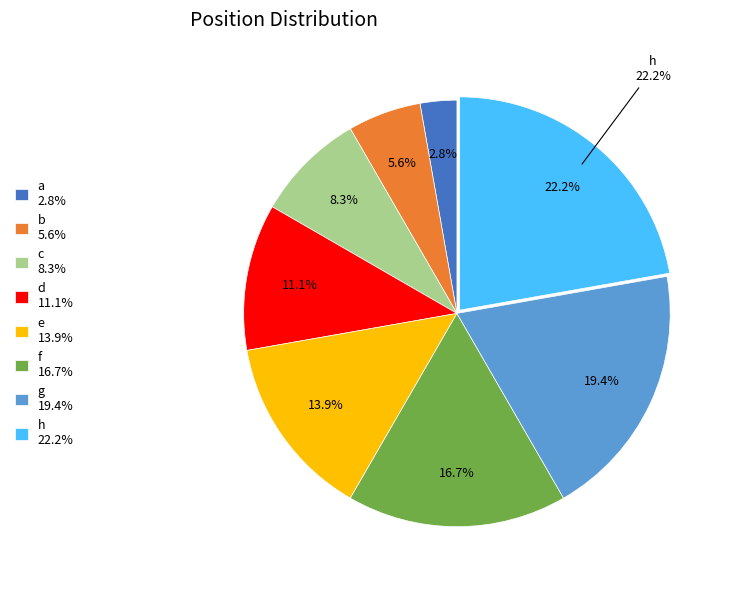

To the nearest percent, what portion does h represent?

22%